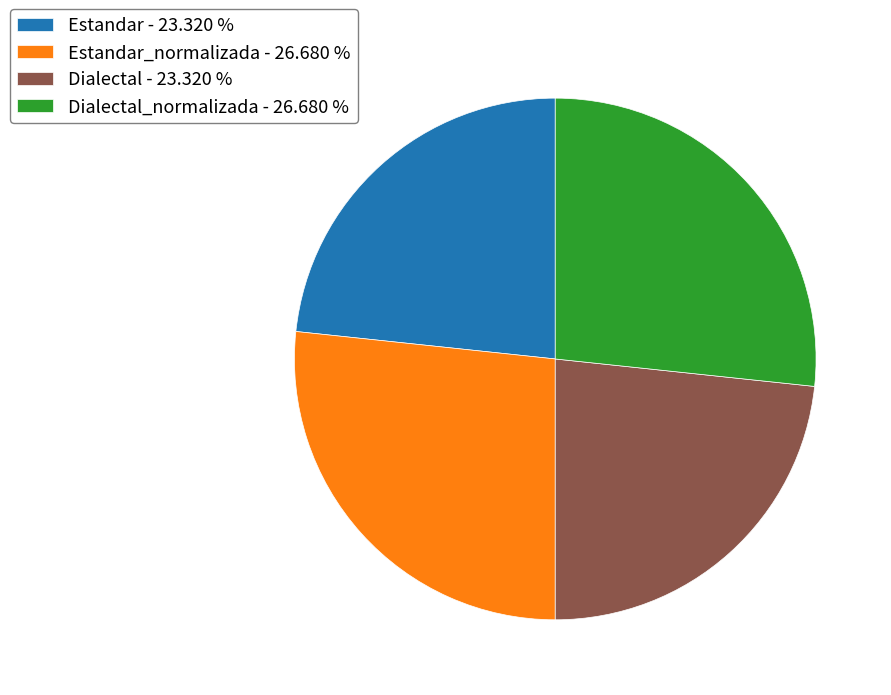

Does Estandar_normalizada - 26.680 % represent more than half of the total?

No